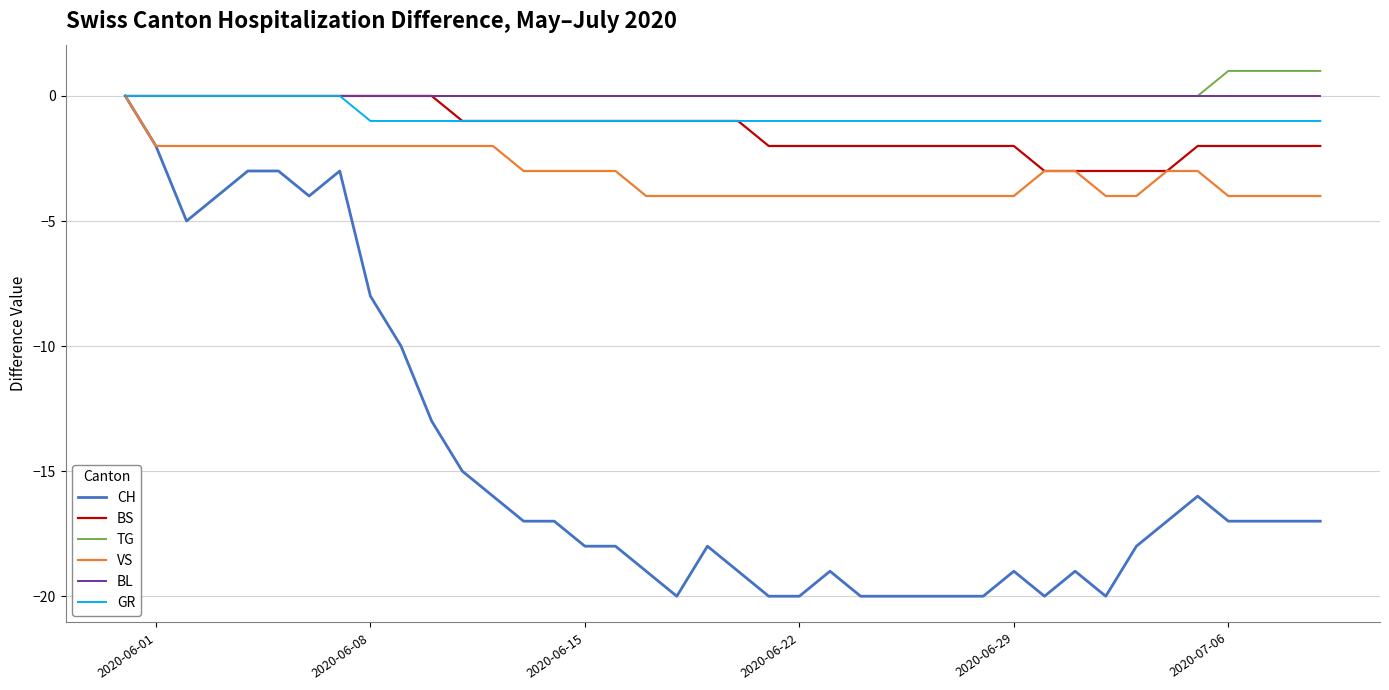

How many lines are shown in the chart?

6